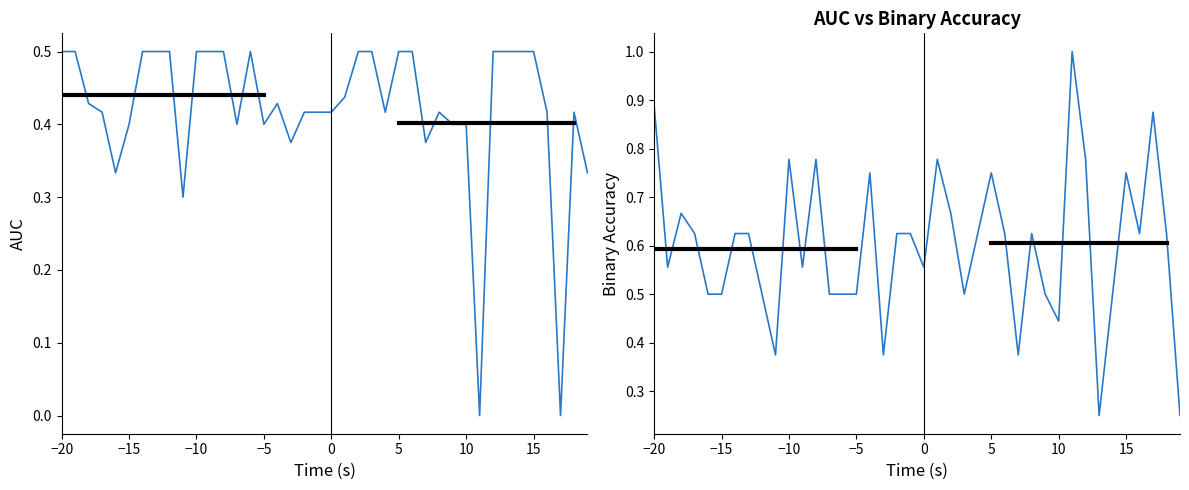

List the series in order of their peak value, lowest first.

auc, binaryaccuracy